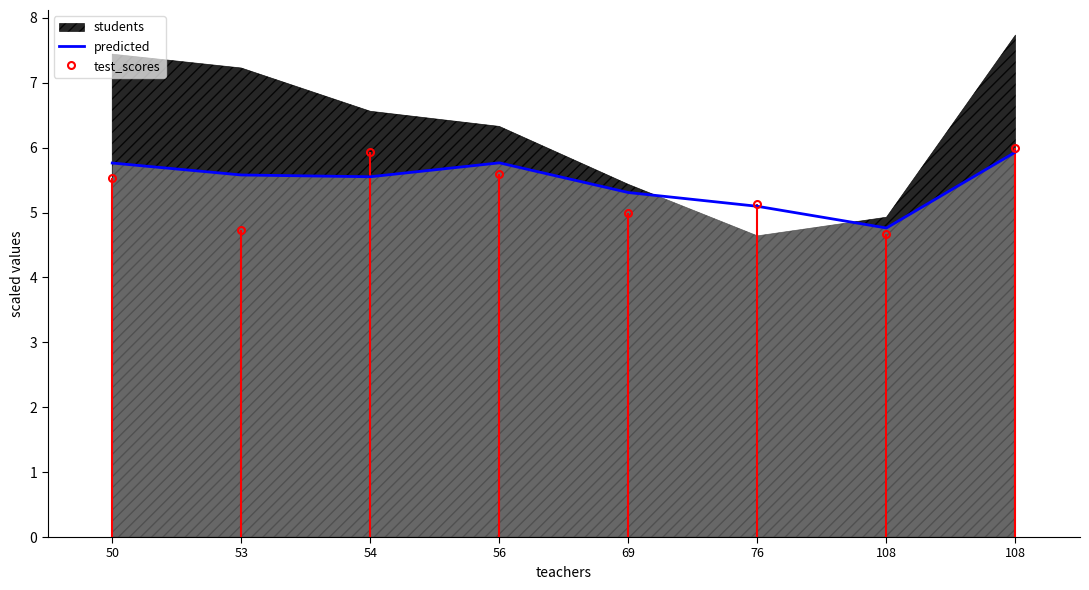

Which series has the widest spread of values?

test_scores